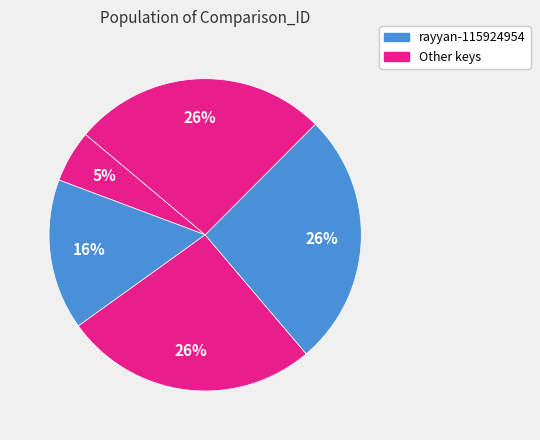

Is there any slice that represents more than half of the pie?

No